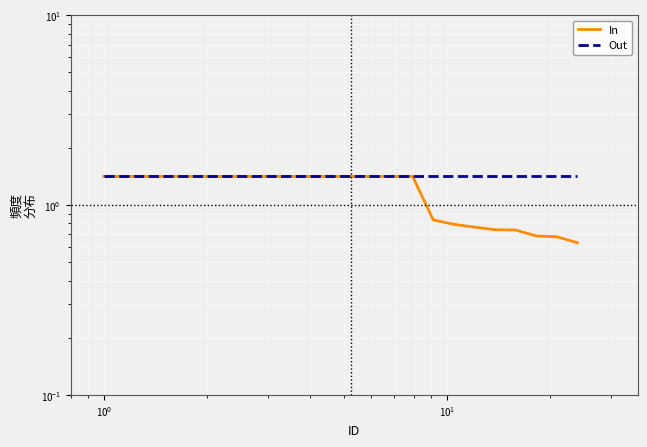

Count the In values in the range 0 to 1.

8